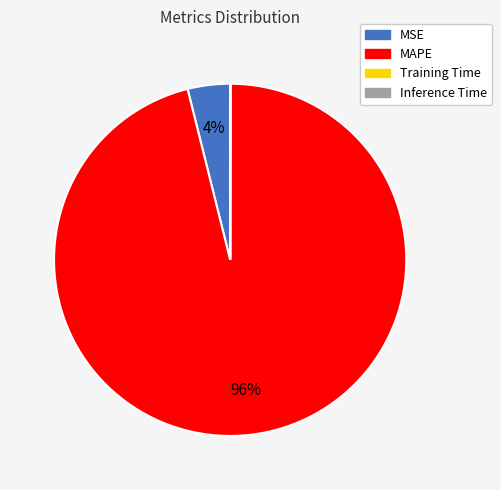

Which slice is the largest?

MAPE